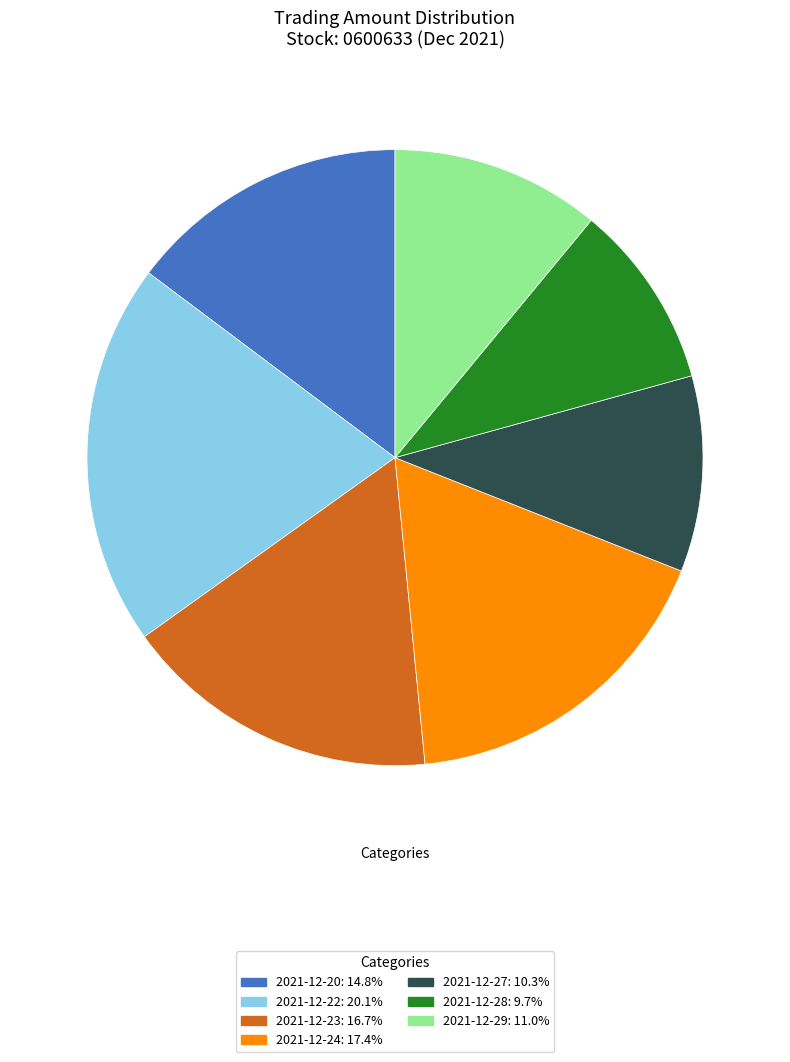

What is the ratio of the value at 2021-12-28 to the value at 2021-12-27?

0.9